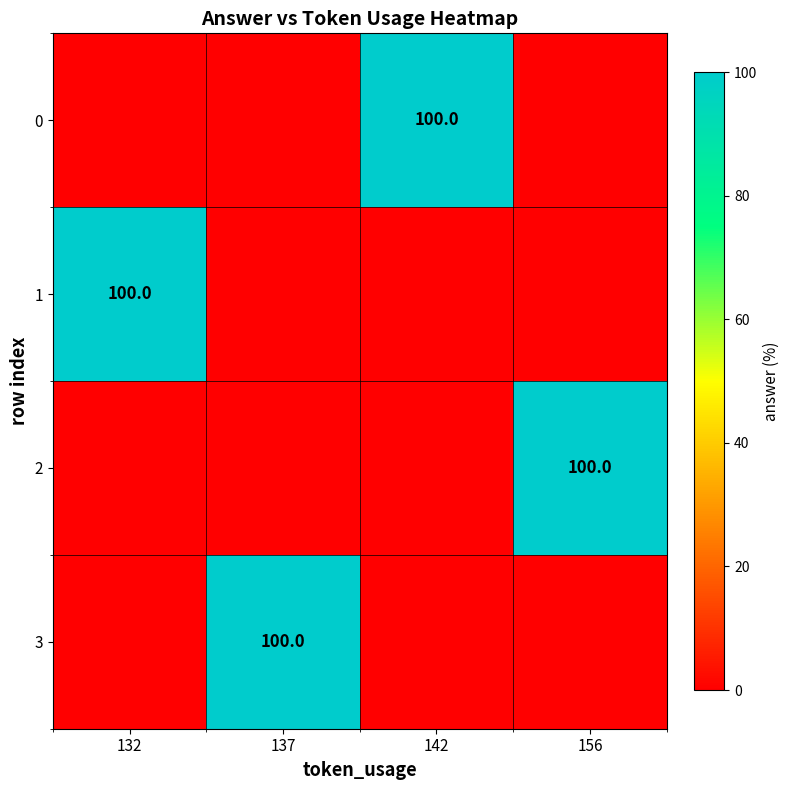

The 0 series shows 100 at 142. True or false?

True